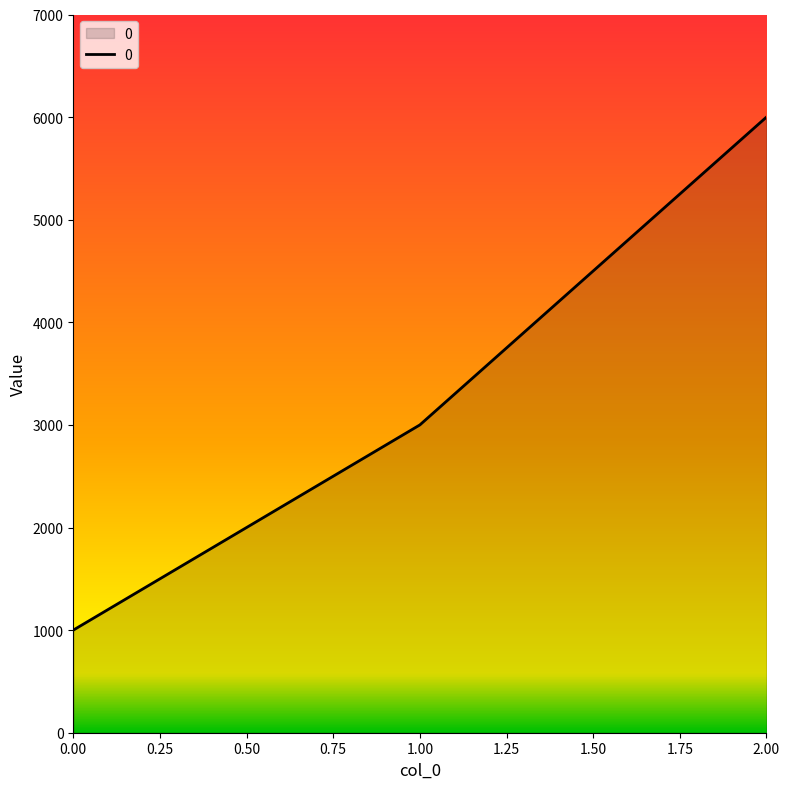

What is the maximum value shown in the chart?

6000